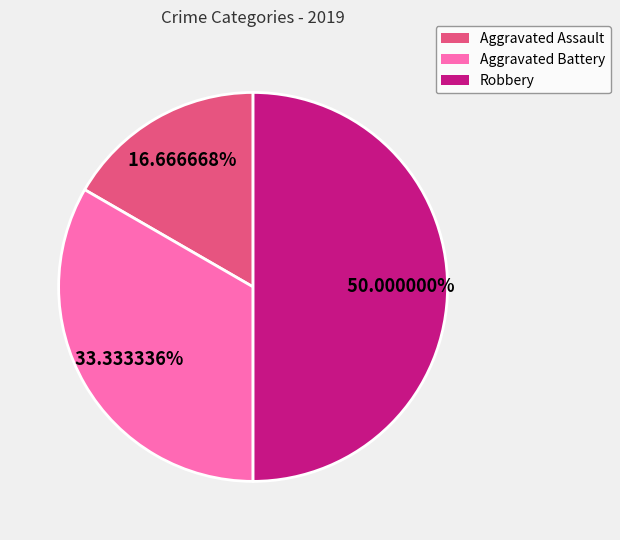

Rank the categories by value from lowest to highest.

Aggravated Assault, Aggravated Battery, Robbery